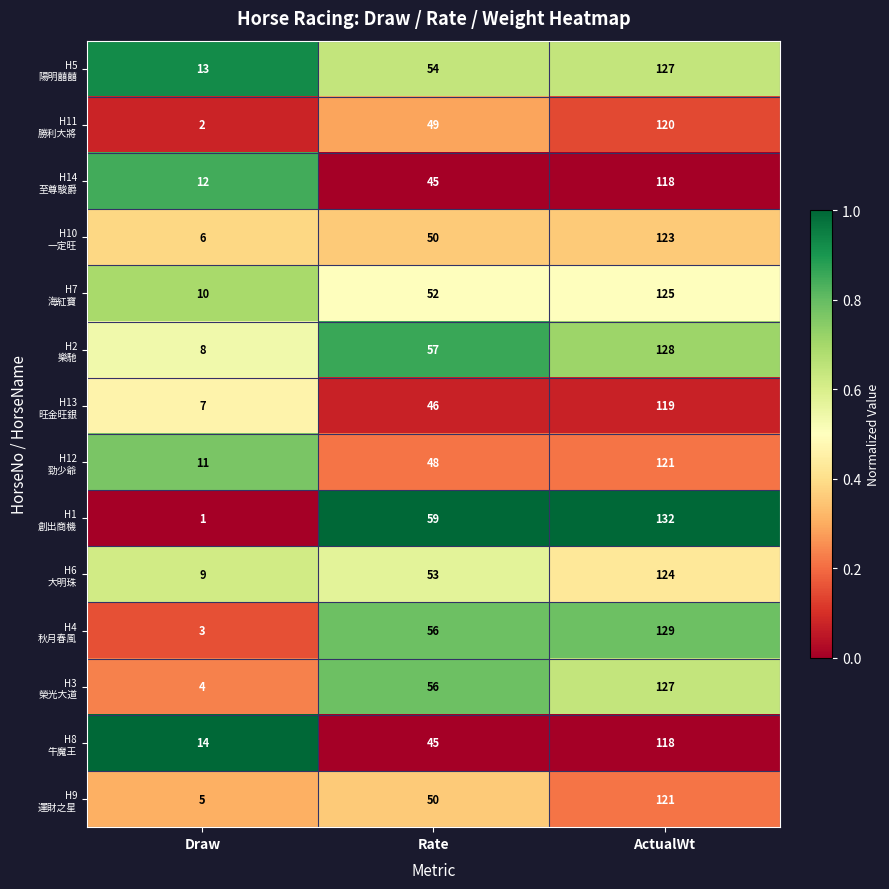

What is the spread (max minus min) of values at Rate?

14